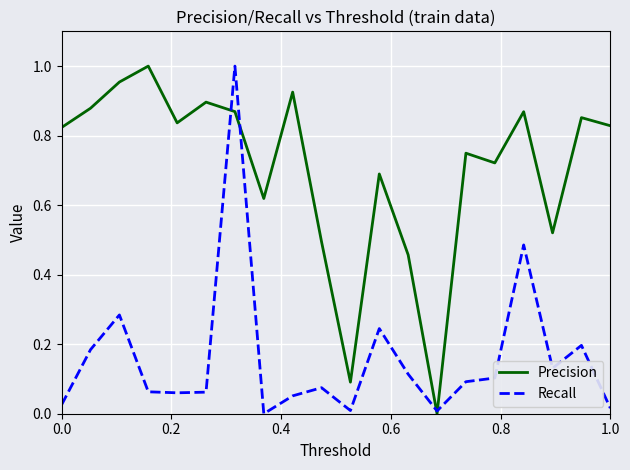

Which series has the largest total across all categories?

Precision